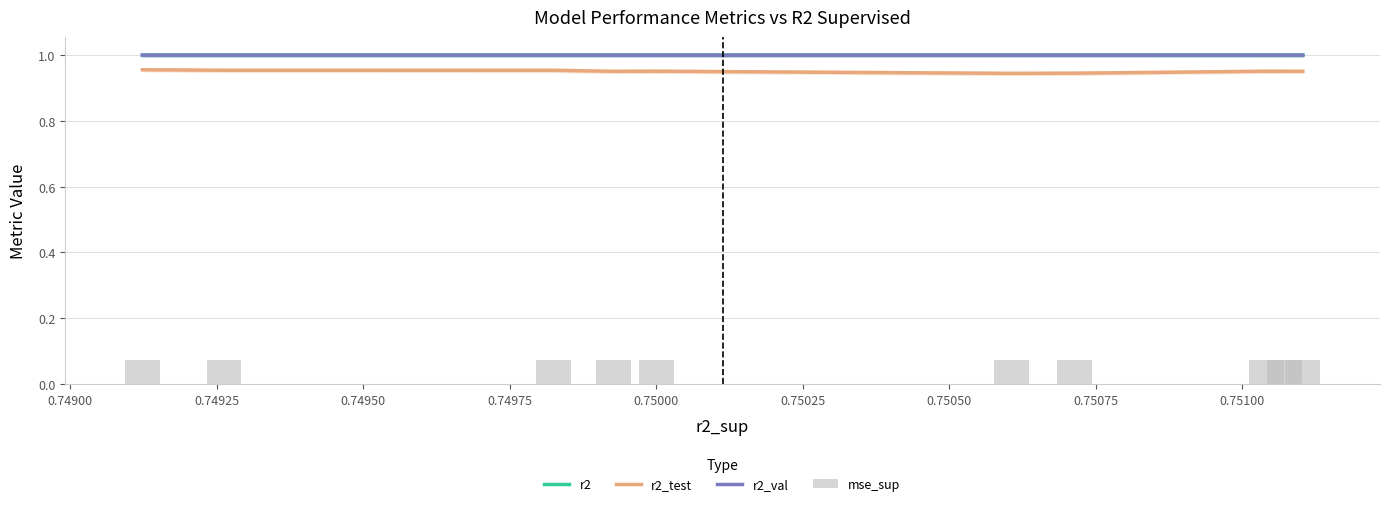

True or false: r2_test and r2 intersect in this chart.

False